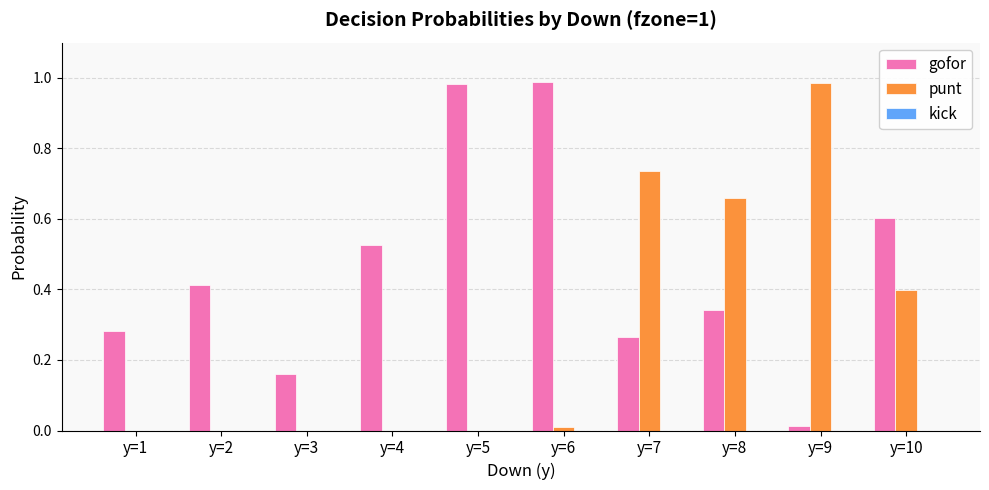

Which category has the highest value in the punt series?

y=9